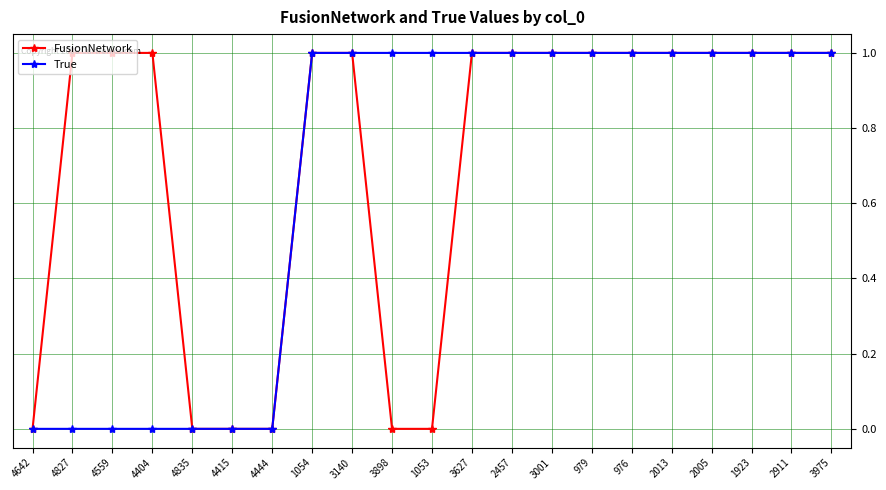

What position from the left is 1054?

8